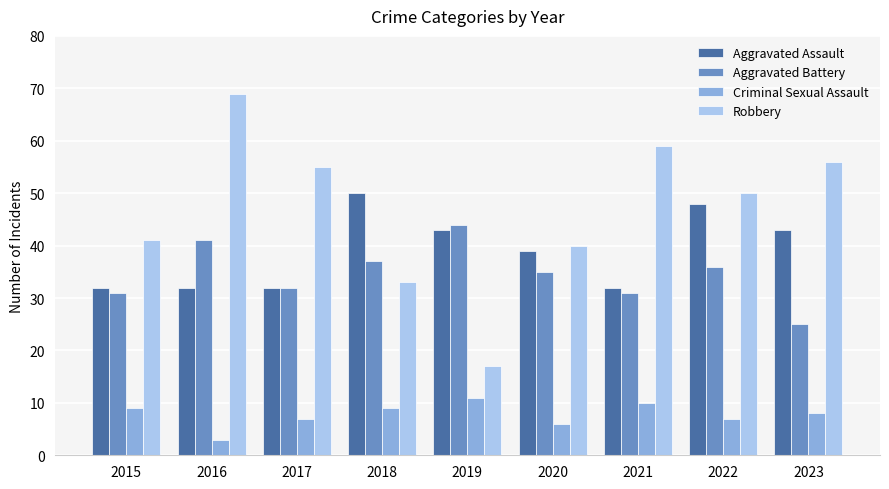

The value of Aggravated Battery at 2016 is 67. True or false?

False